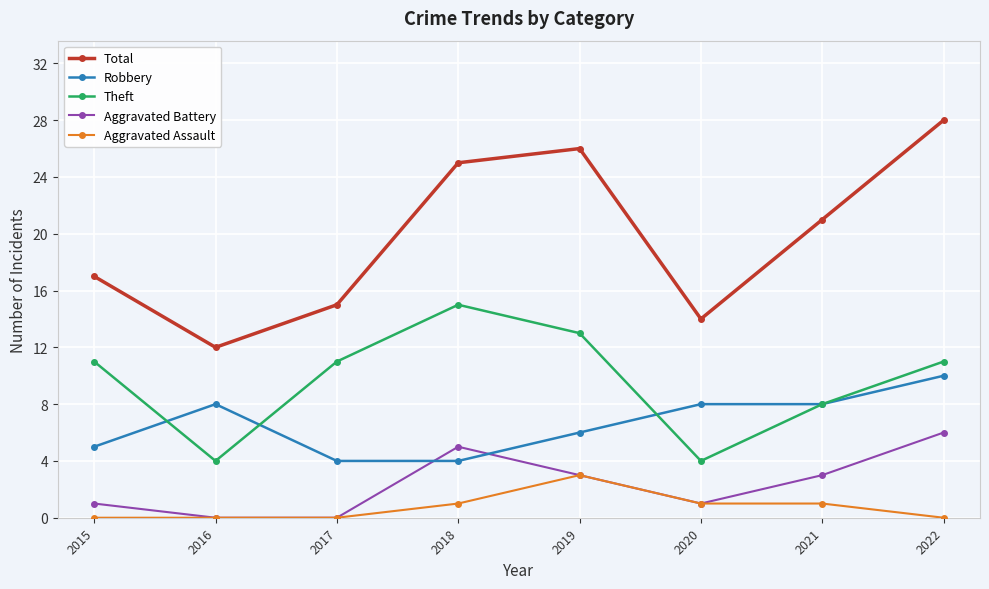

The value of Robbery at 2020 is 8. True or false?

True